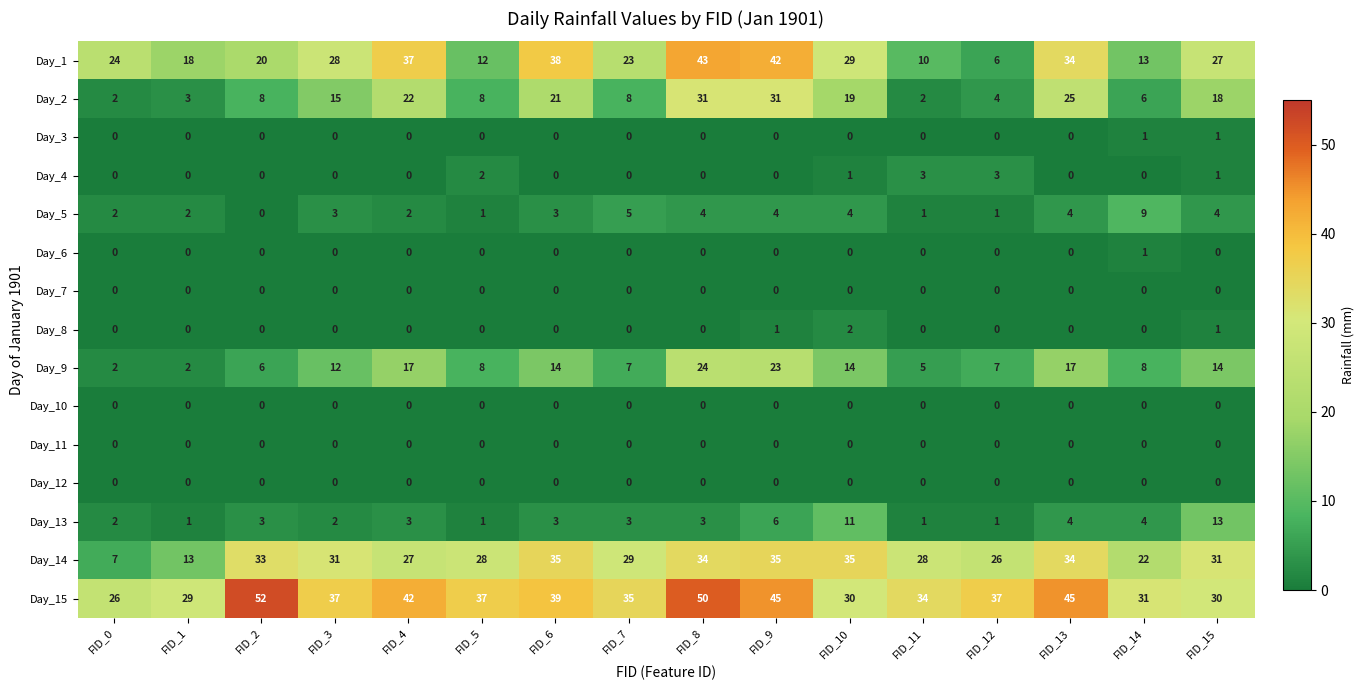

Between FID_2 and FID_7, which series saw the biggest shift?

Day_15